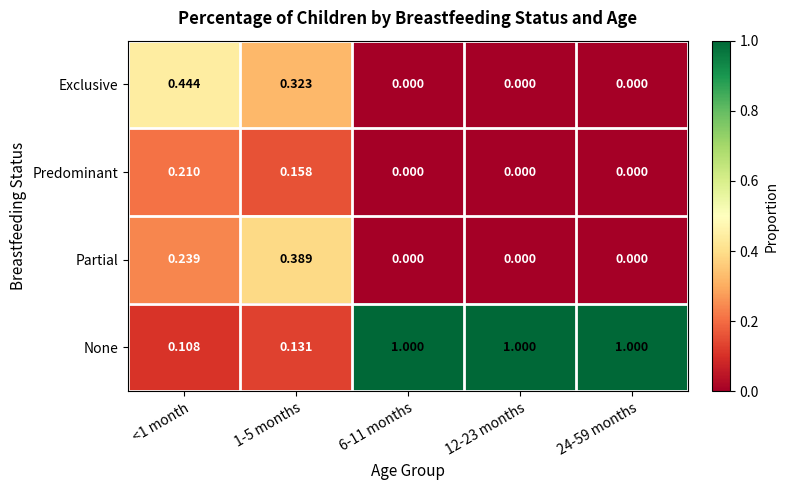

Which series has the largest range (max minus min)?

None